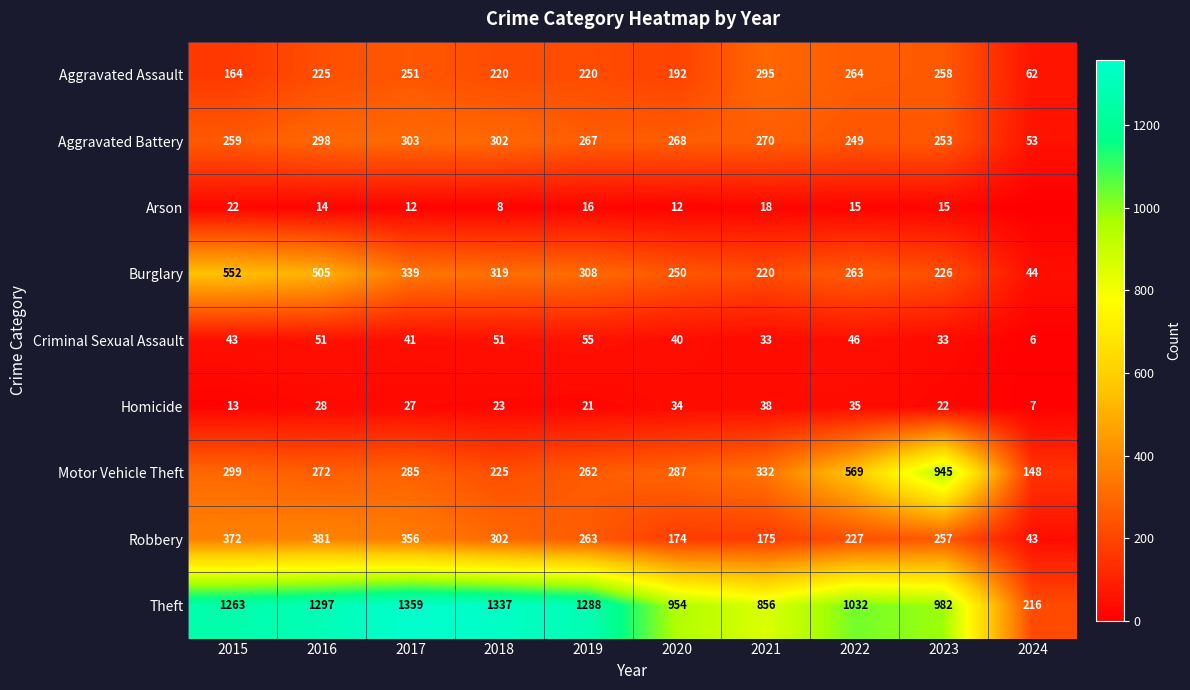

Which series has the widest spread of values?

Theft